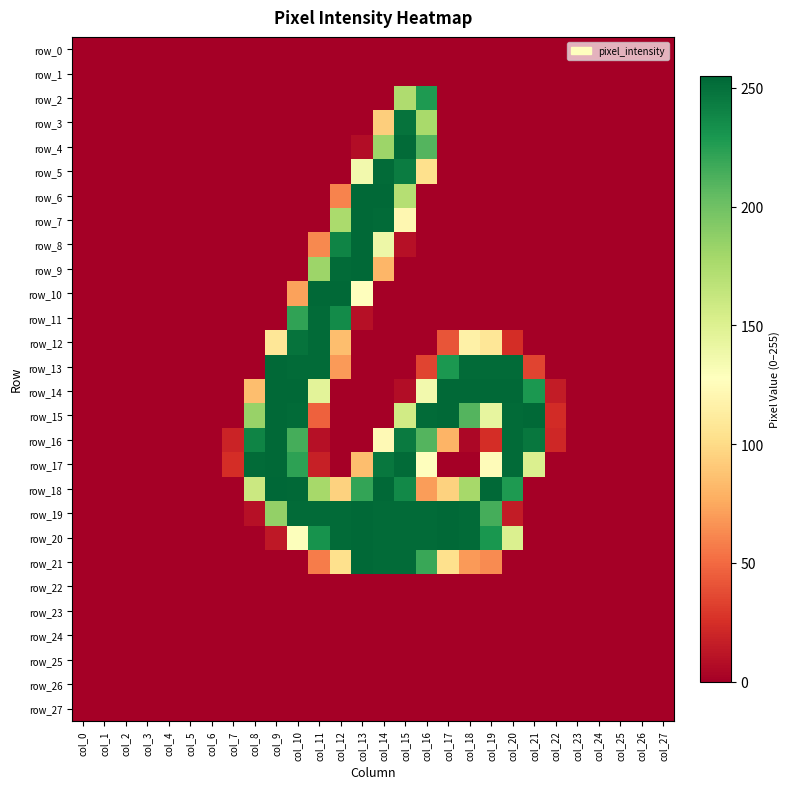

What is the difference between the maximum and minimum values in the row_19 series?

254